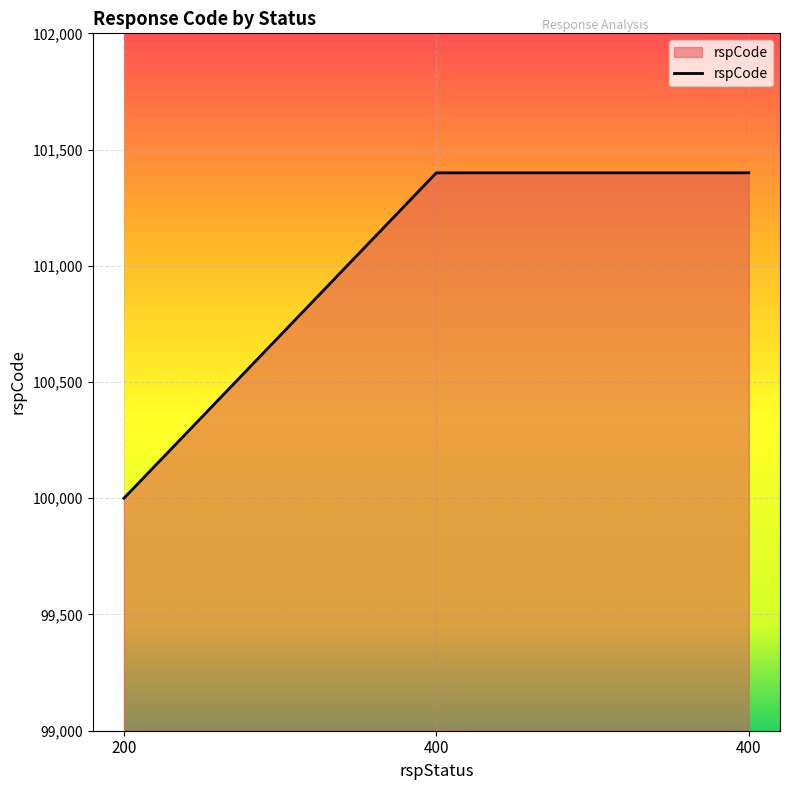

How many lines are shown in the chart?

1